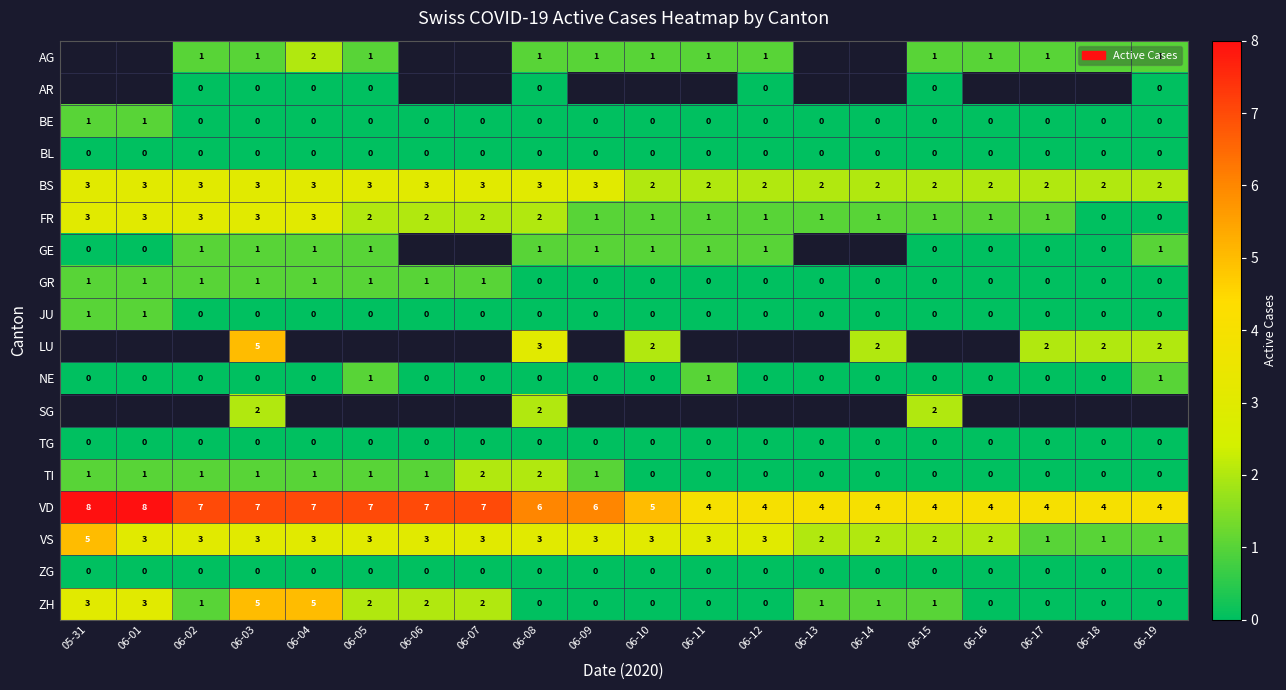

The BS series shows 3 at 06-06. True or false?

True